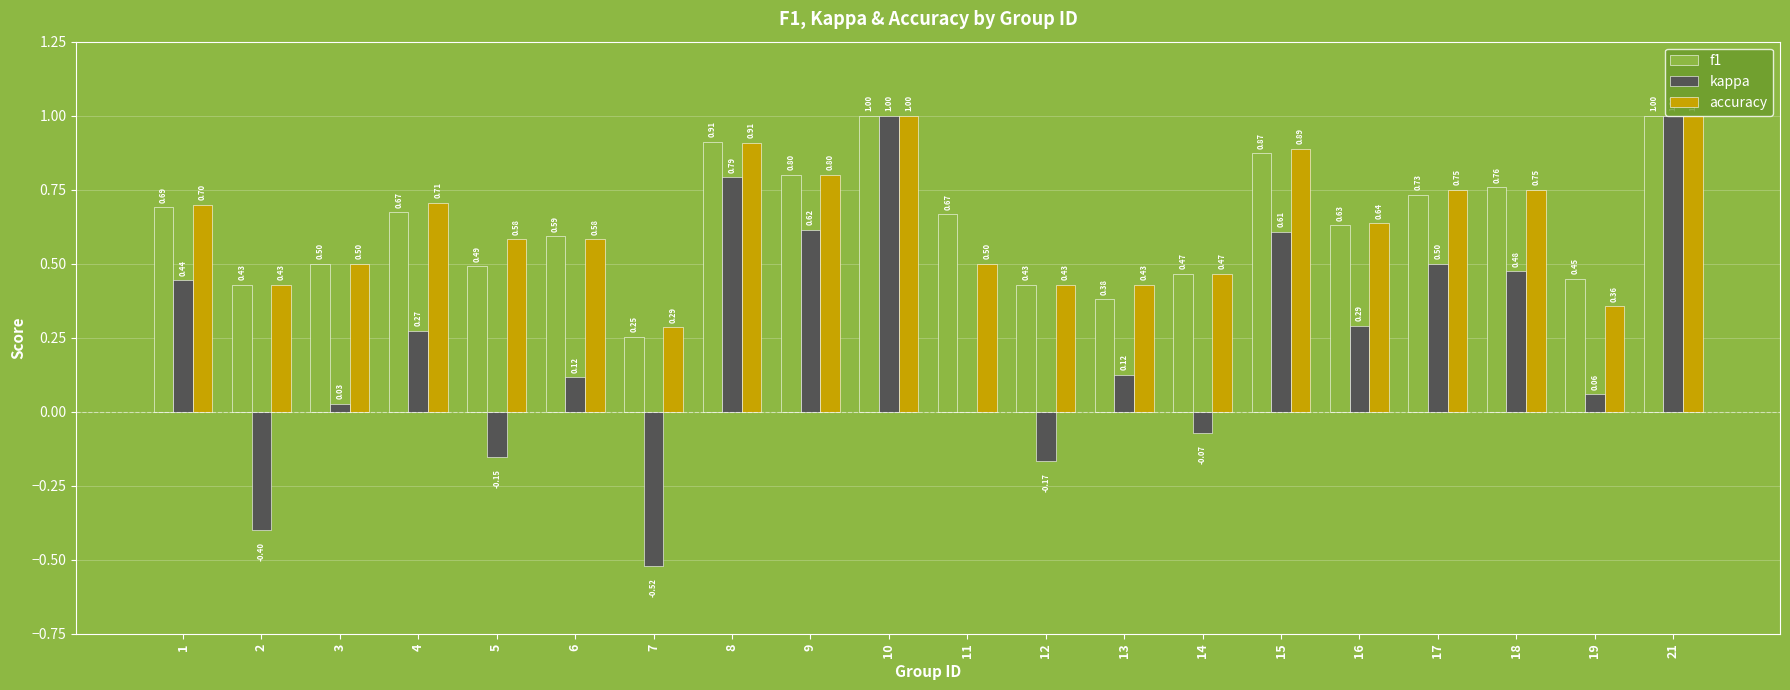

Which series changed the most between 2 and 21?

kappa